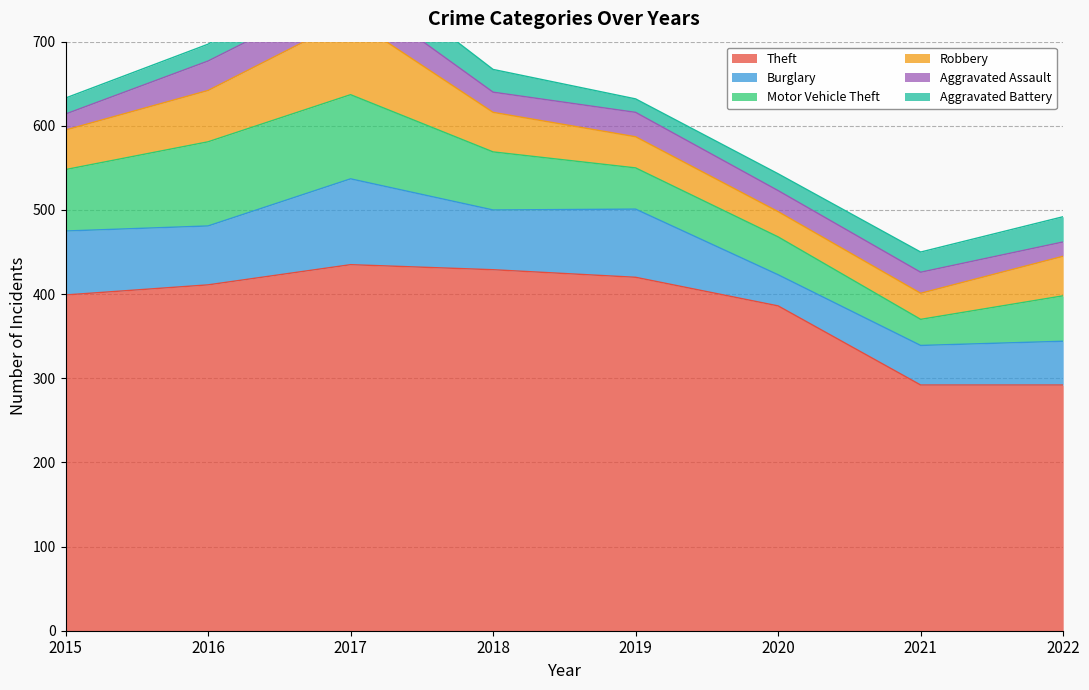

What is the sum of all Aggravated Assault values?

208